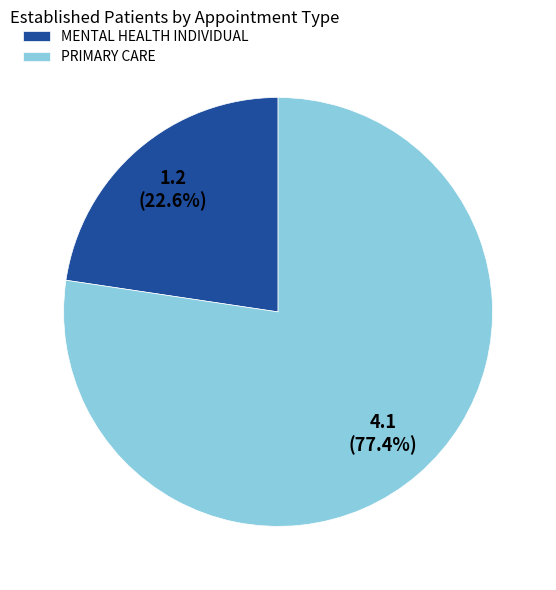

What percentage is the PRIMARY CARE slice, to the nearest percent?

77%